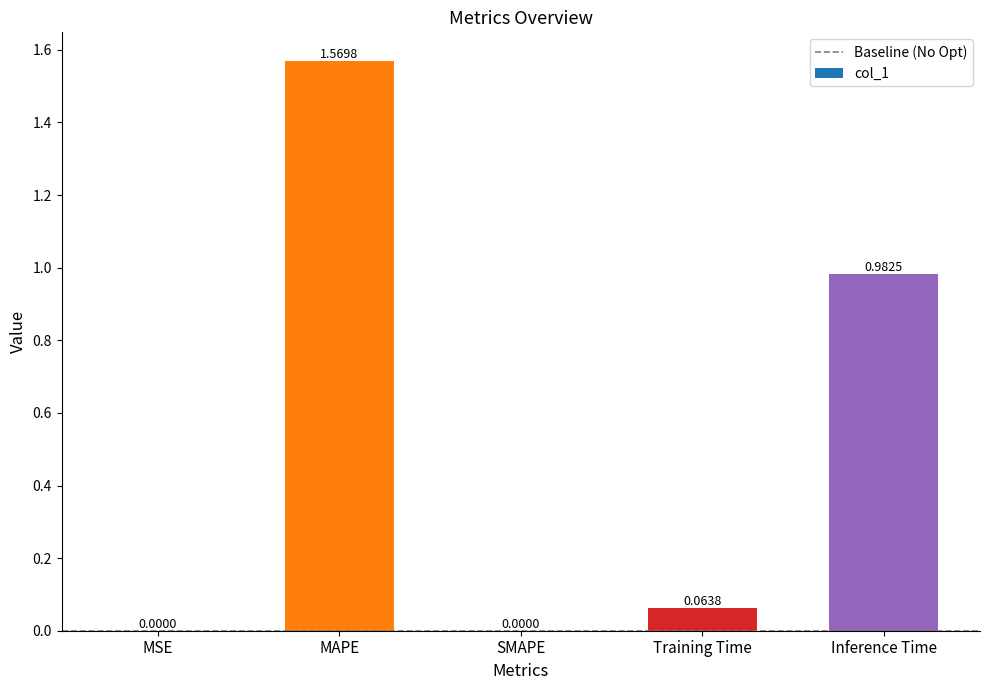

What is the average value?

0.5